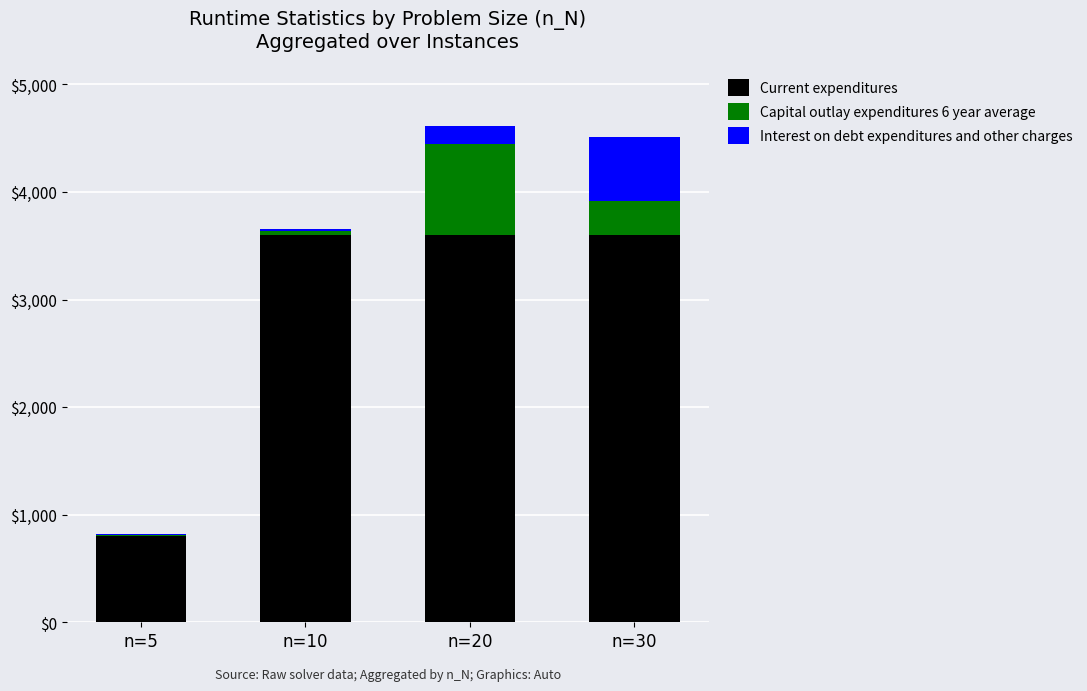

Which series has the largest total across all categories?

Current expenditures